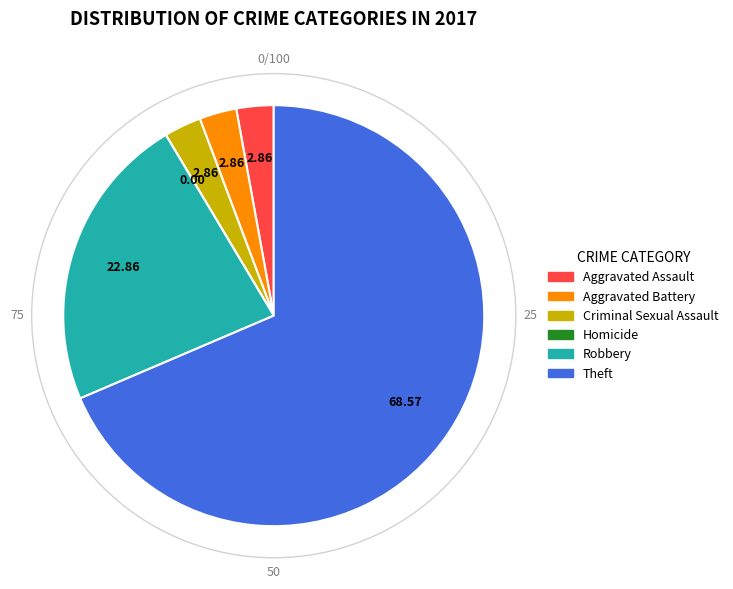

Approximately how many times larger is the value at Robbery compared to Aggravated Assault?

8.0